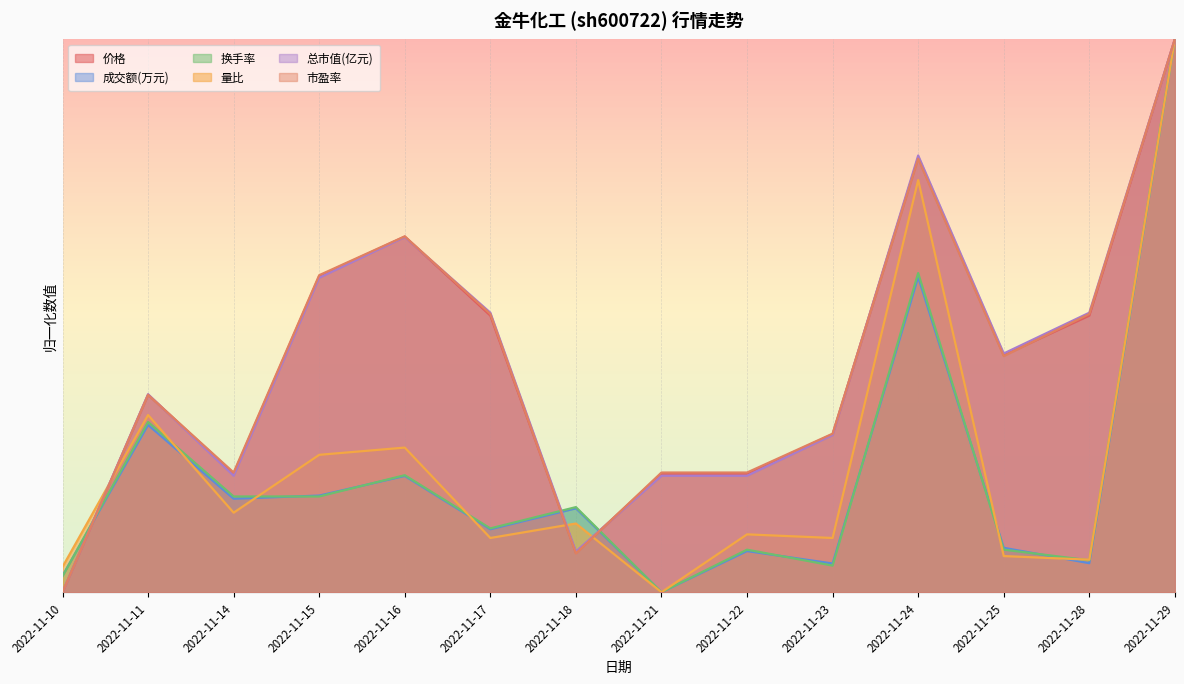

List the labels in order of 换手率 value, largest first.

2022-11-29, 2022-11-24, 2022-11-11, 2022-11-16, 2022-11-14, 2022-11-15, 2022-11-18, 2022-11-17, 2022-11-22, 2022-11-25, 2022-11-28, 2022-11-23, 2022-11-10, 2022-11-21